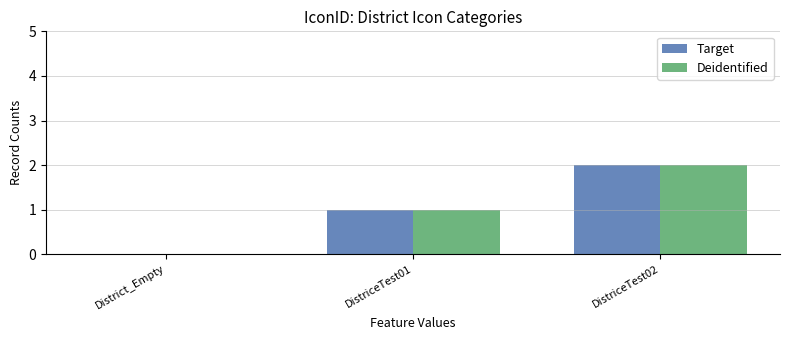

How many series are shown in this chart?

2